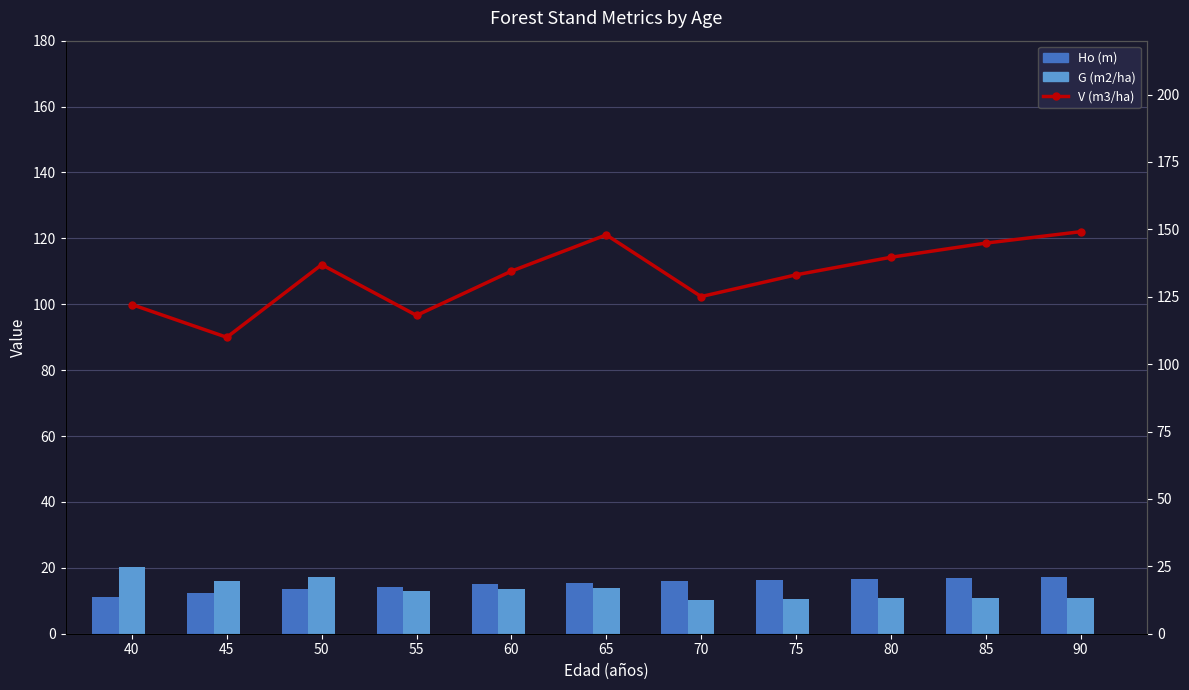

What is the difference between the second highest and minimum values in the G (m2/ha) series?

6.7